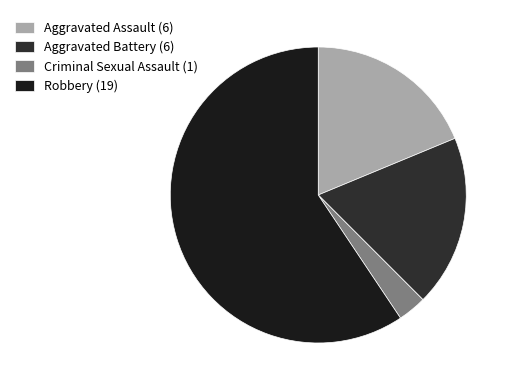

What is the largest slice in the pie chart?

Robbery